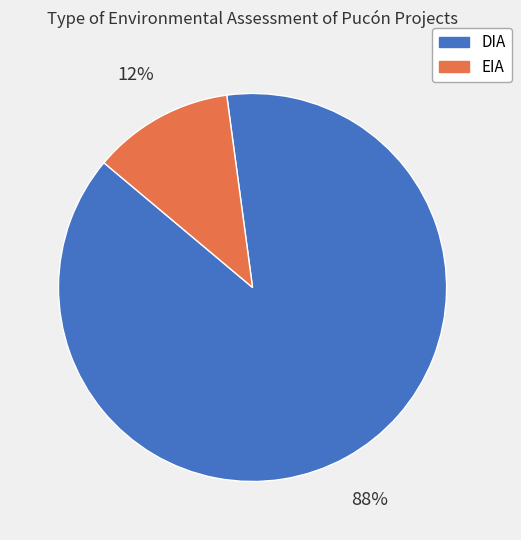

Between EIA and DIA, which is larger?

DIA